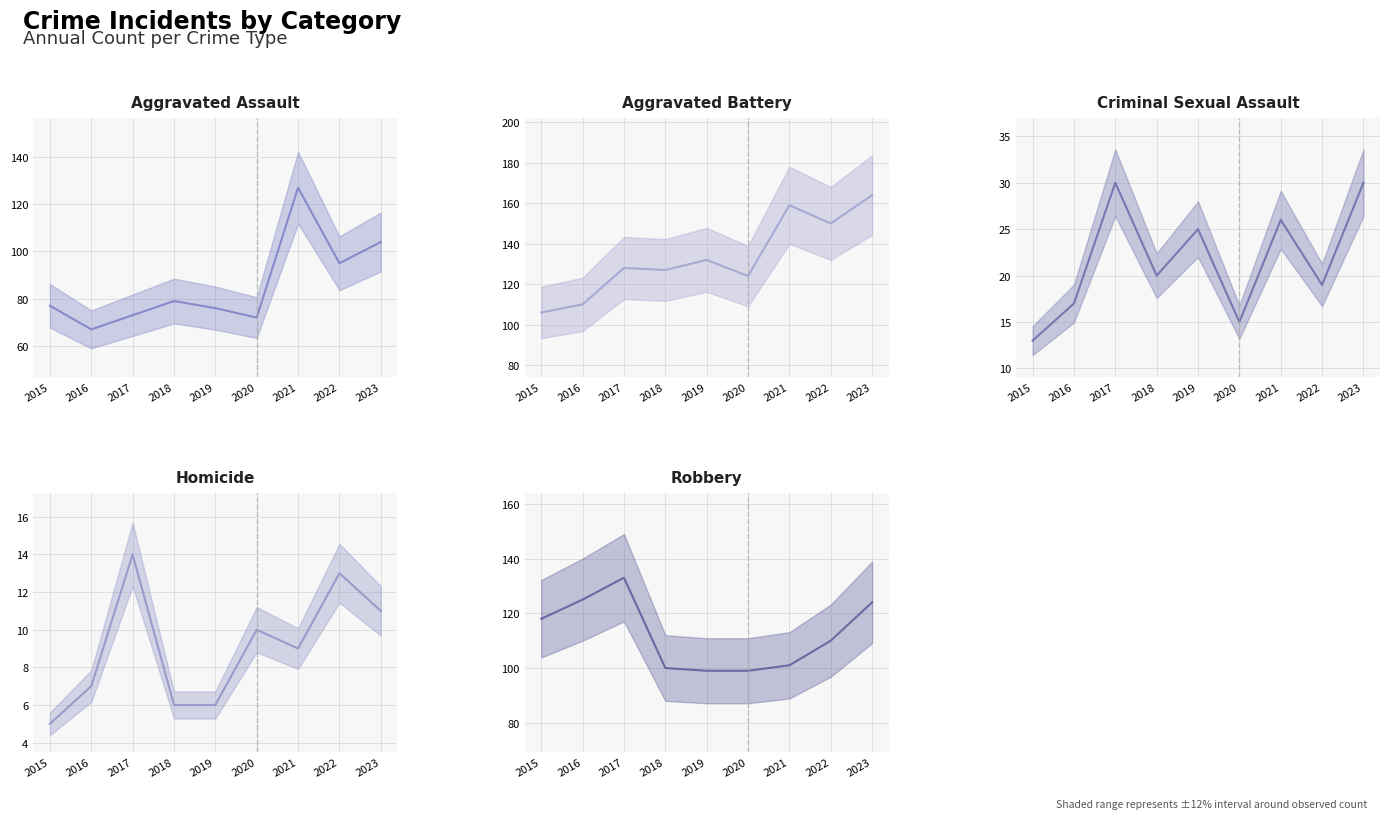

Where does the Robbery (mean) series first go above 110?

2015